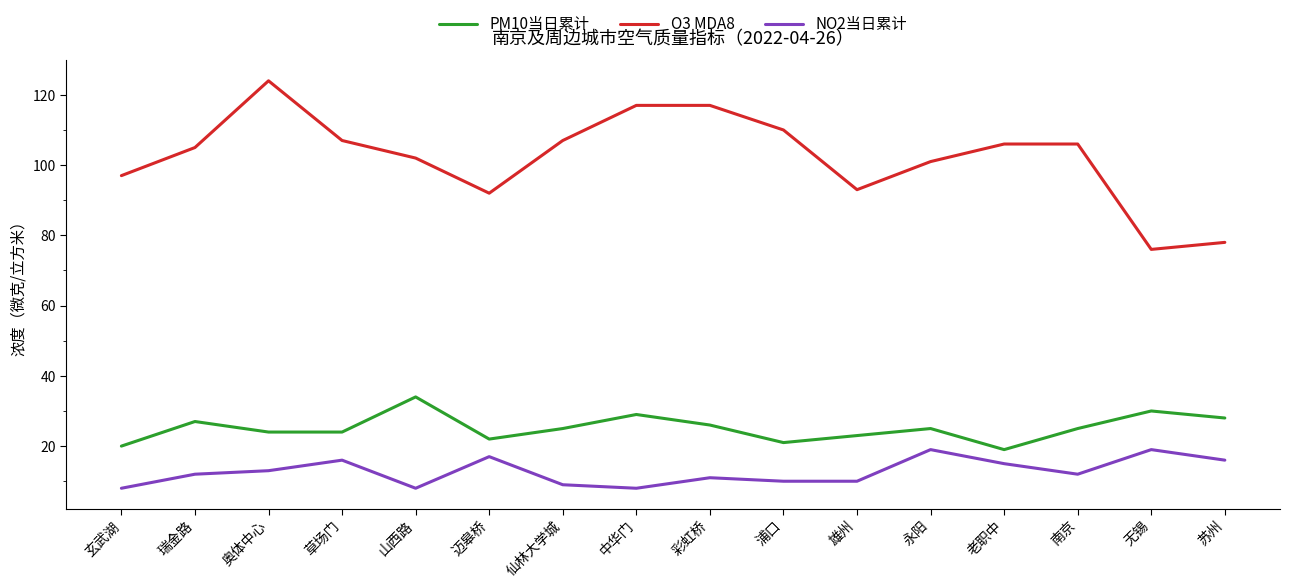

Reading left to right, extract all data points from this chart.

PM10当日累计: 玄武湖=20	瑞金路=27	奥体中心=24	草场门=24	山西路=34	迈皋桥=22	仙林大学城=25	中华门=29	彩虹桥=26	浦口=21	雄州=23	永阳=25	老职中=19	南京=25	无锡=30	苏州=28
O3 MDA8: 玄武湖=97	瑞金路=105	奥体中心=124	草场门=107	山西路=102	迈皋桥=92	仙林大学城=107	中华门=117	彩虹桥=117	浦口=110	雄州=93	永阳=101	老职中=106	南京=106	无锡=76	苏州=78
NO2当日累计: 玄武湖=8	瑞金路=12	奥体中心=13	草场门=16	山西路=8	迈皋桥=17	仙林大学城=9	中华门=8	彩虹桥=11	浦口=10	雄州=10	永阳=19	老职中=15	南京=12	无锡=19	苏州=16